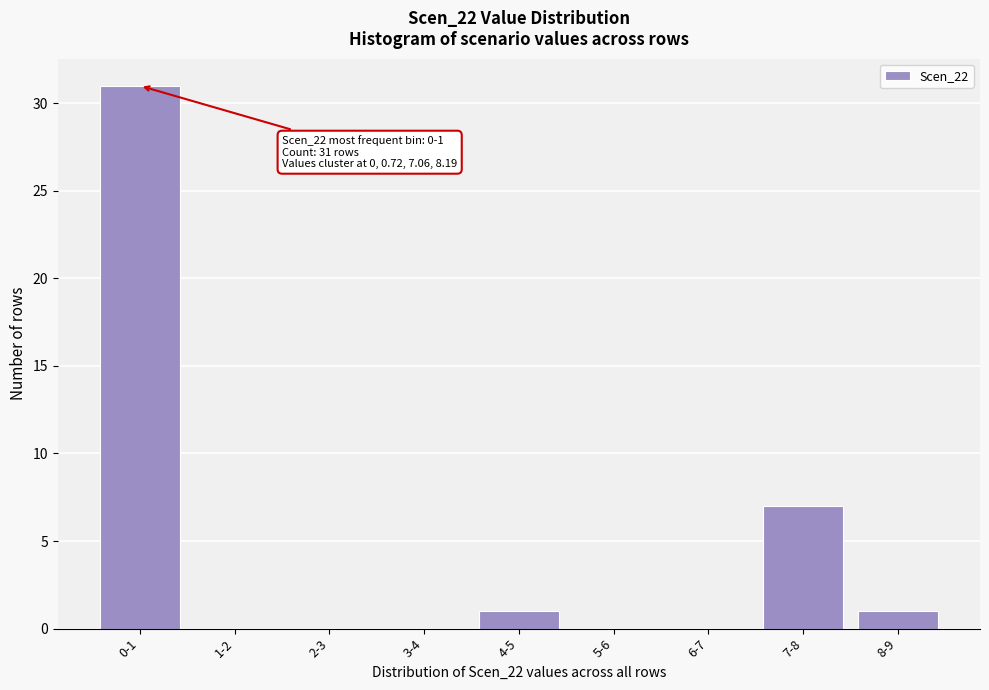

Reading left to right, transcribe all the data shown in this chart.

0-1=31	1-2=0	2-3=0	3-4=0	4-5=1	5-6=0	6-7=0	7-8=7	8-9=1